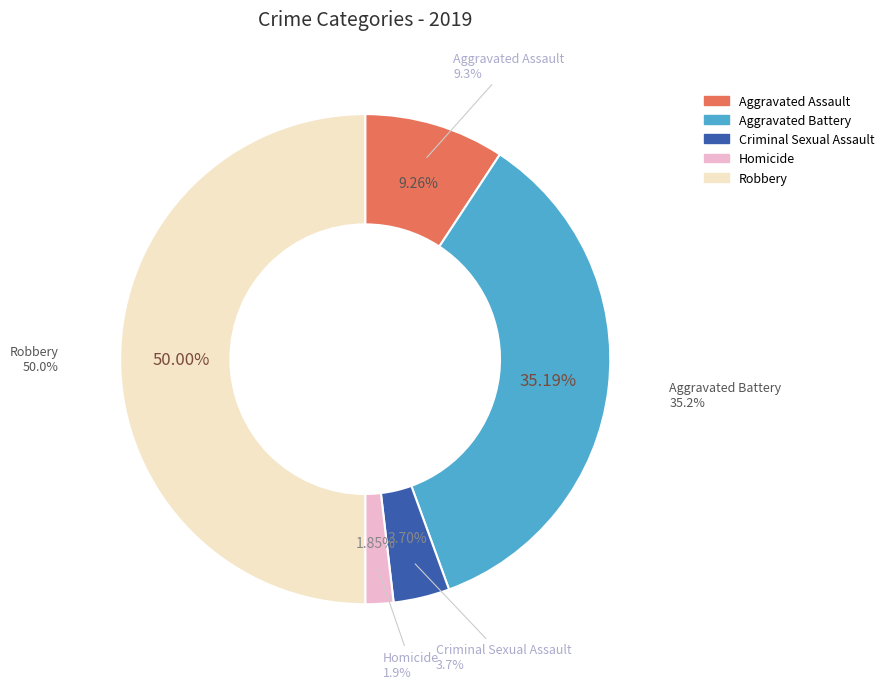

Which slice is the smallest?

Homicide